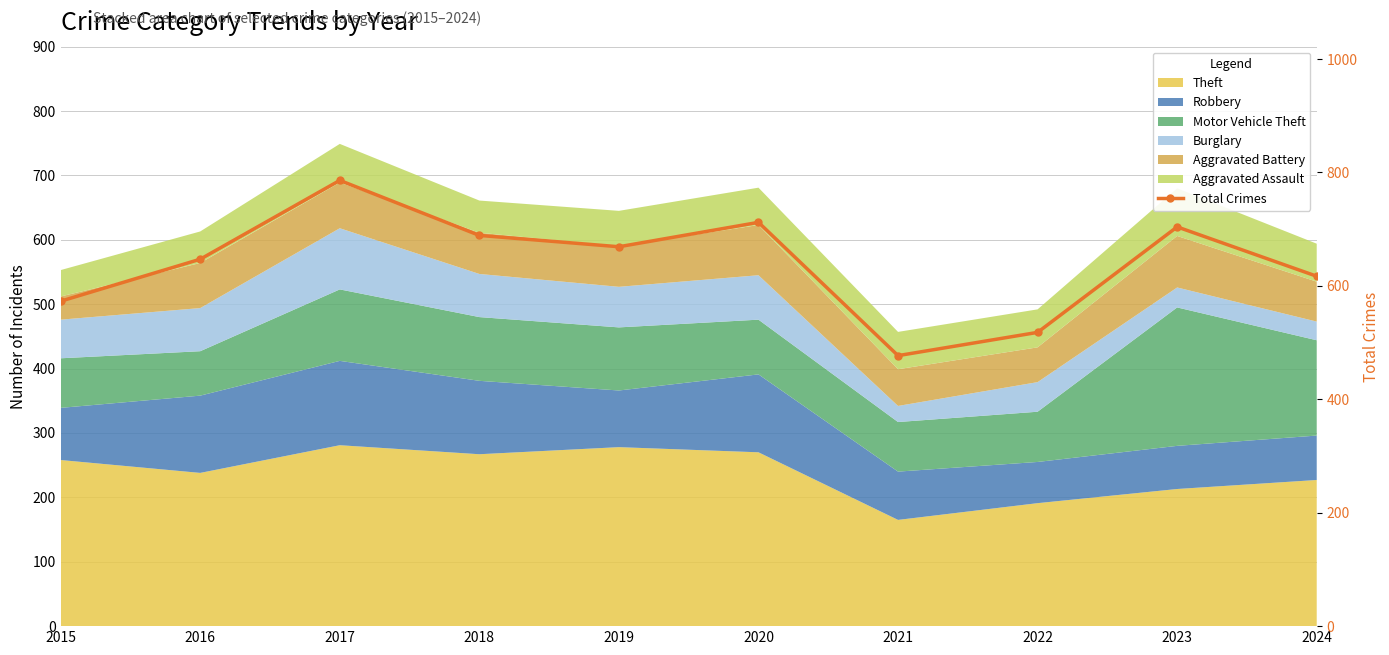

How many data points are above 669?

4